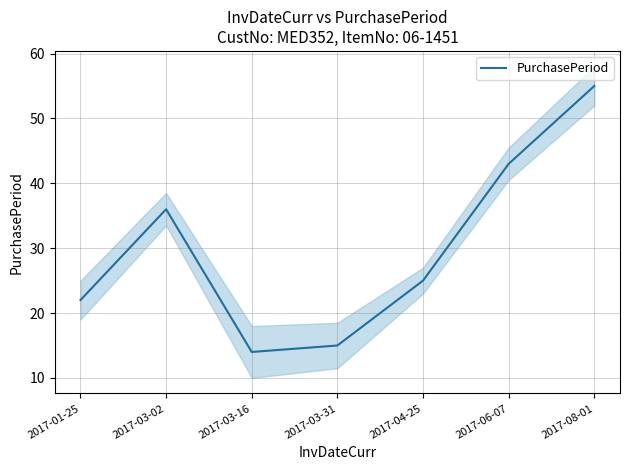

What value does the data have at 2017-01-25, to the nearest 10?

20